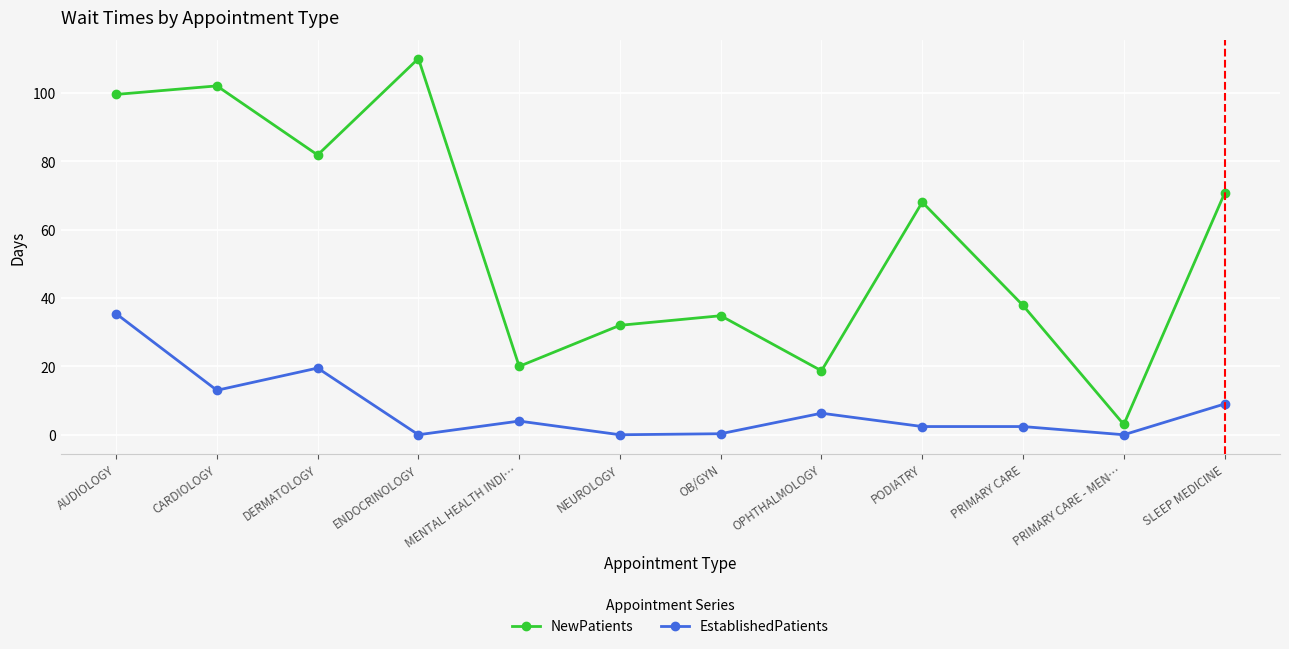

True or false: EstablishedPatients and NewPatients intersect in this chart.

False